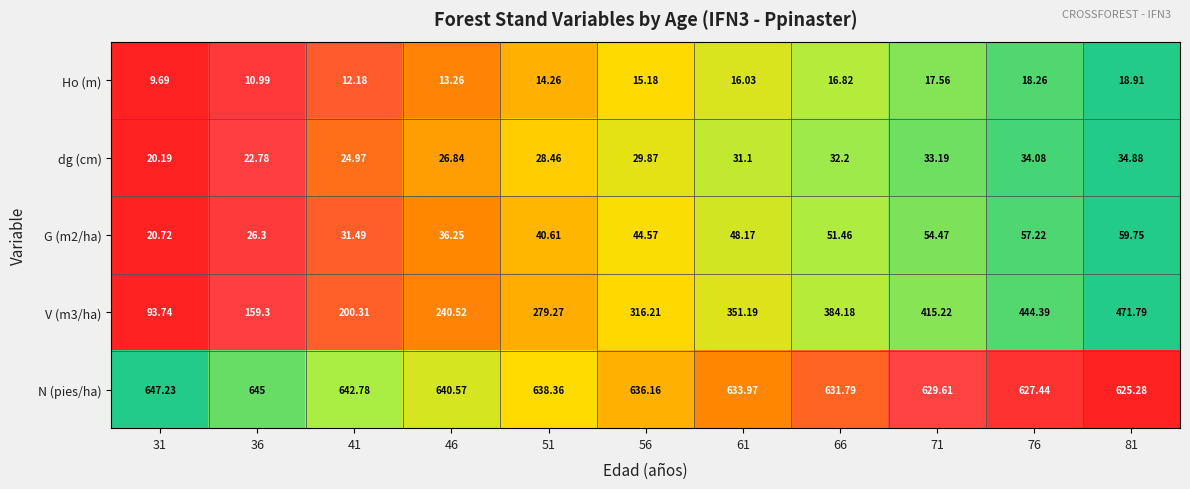

Is the value of V (m3/ha) at 31 greater than the value of G (m2/ha) at 76?

Yes